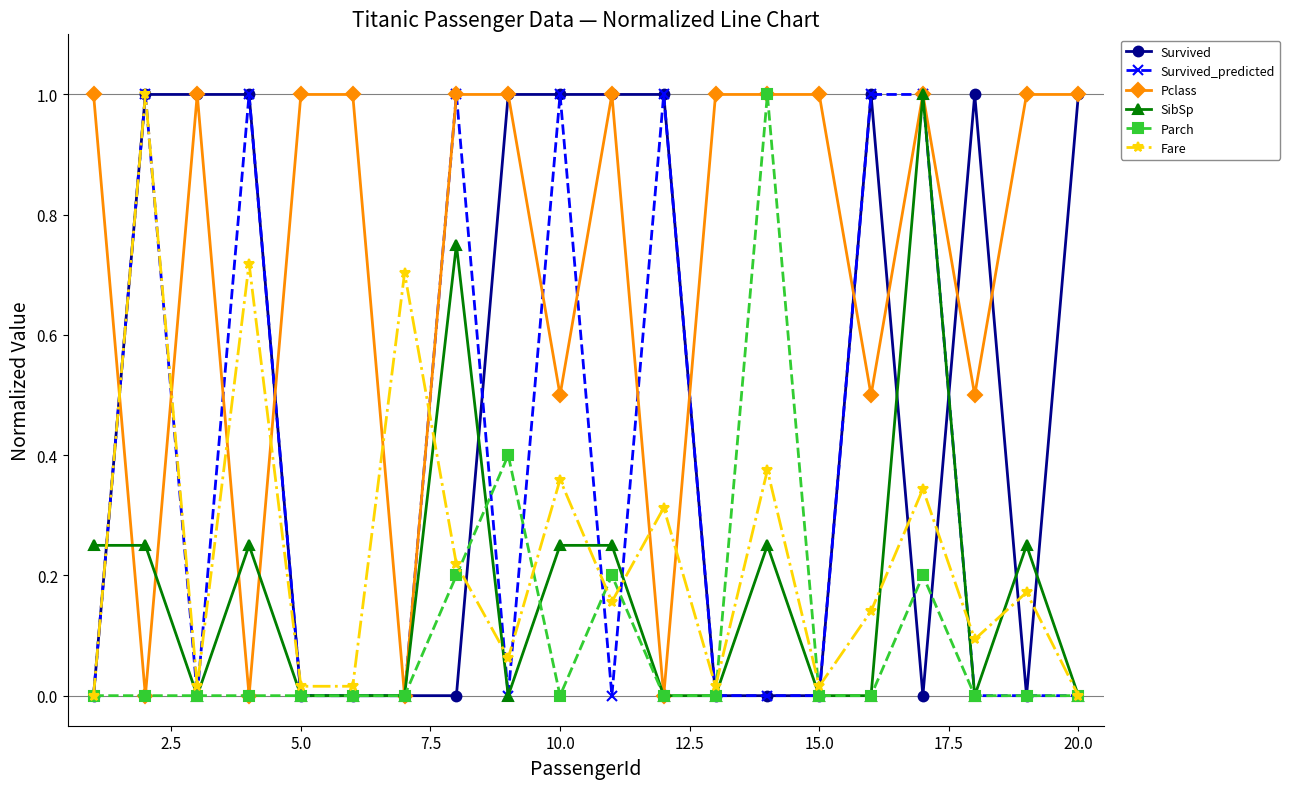

True or false: SibSp has more than 2 interior local peaks.

True